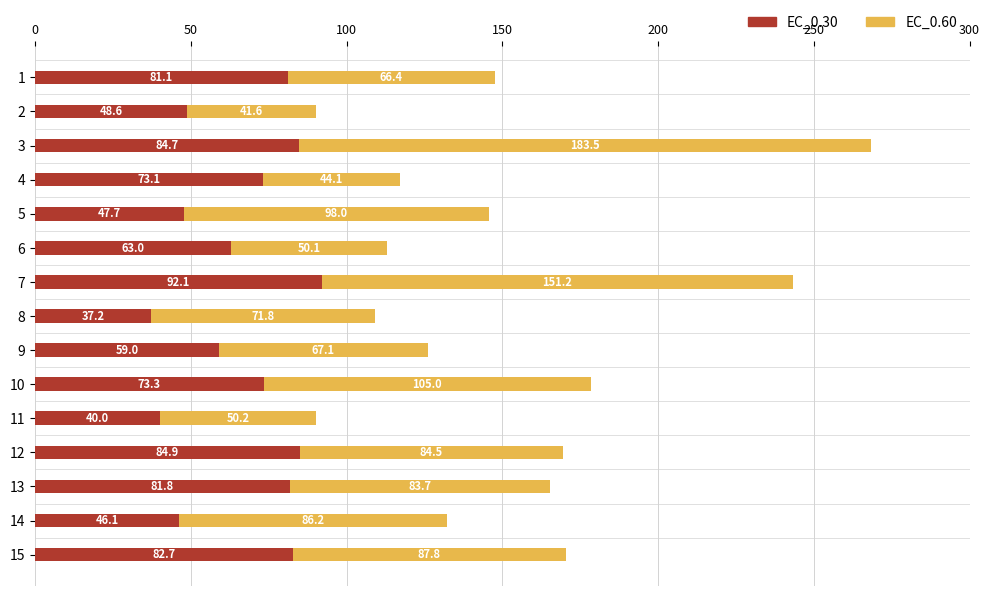

Is it true that EC_0.30 equals 81.8 at 13?

True